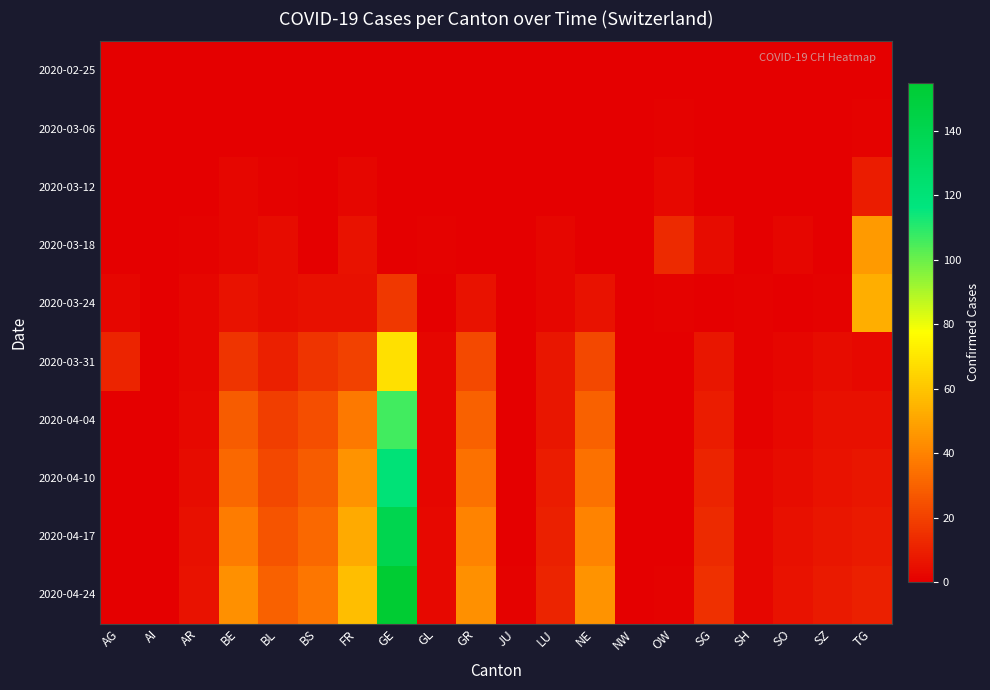

List the series in order of their peak value, lowest first.

2020-02-25, 2020-03-06, 2020-03-12, 2020-03-18, 2020-03-24, 2020-03-31, 2020-04-04, 2020-04-10, 2020-04-17, 2020-04-24